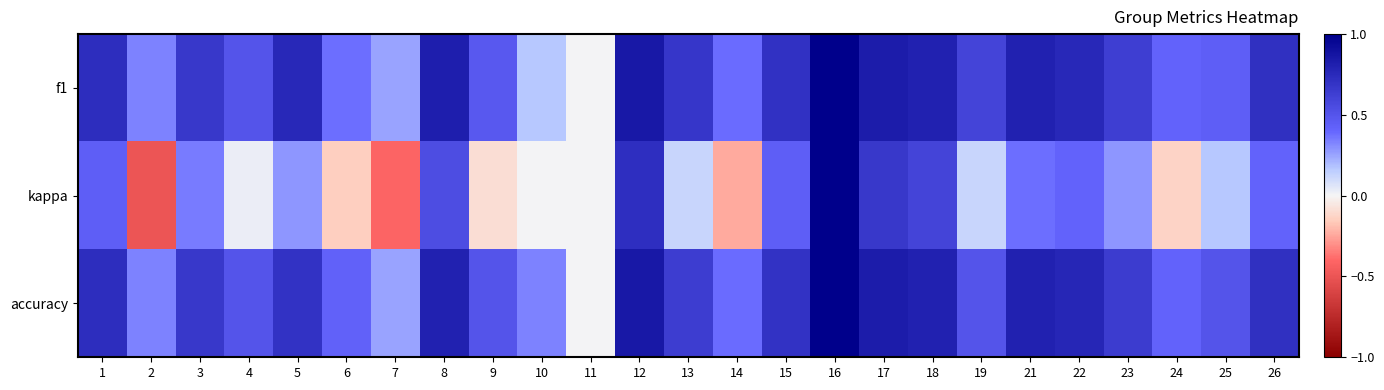

At 13, list the series in order from largest to smallest.

f1, accuracy, kappa